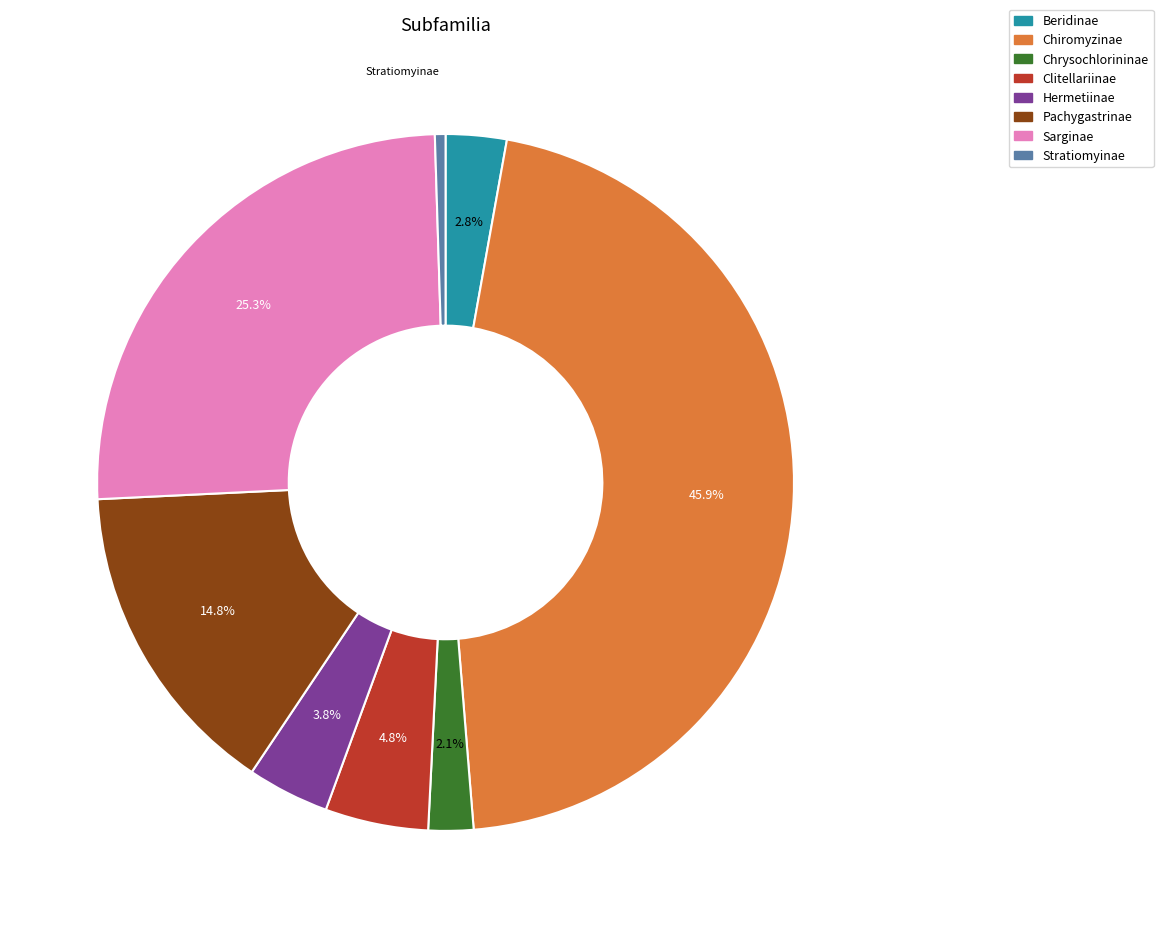

Does Chiromyzinae represent more than half of the total?

No